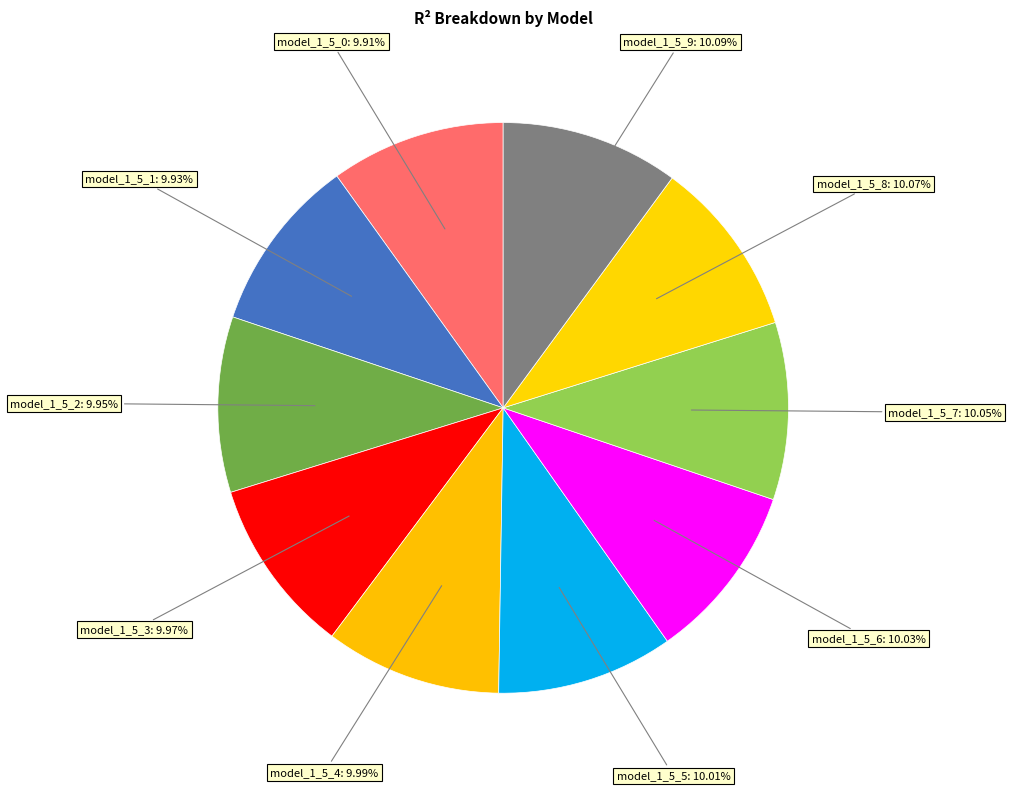

Count the number of slices in the pie.

10